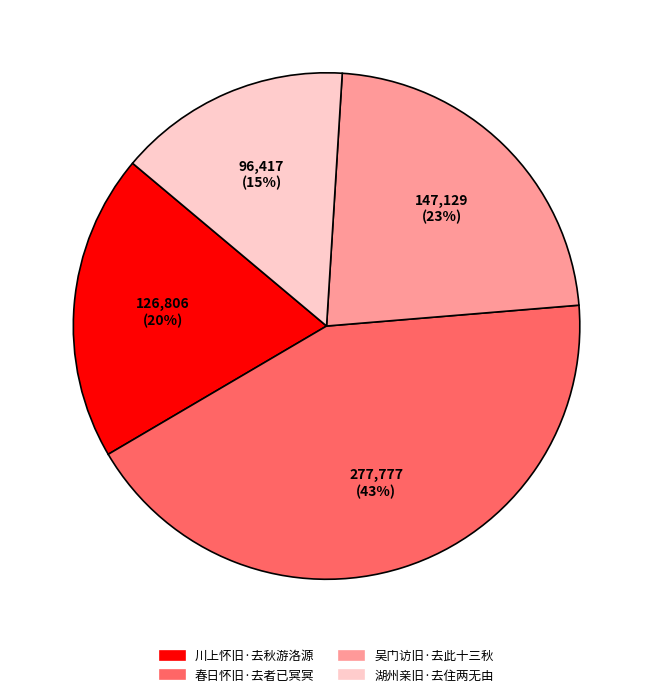

To the nearest percent, what is the combined percentage of 吴门访旧·去此十三秋 and 湖州亲旧·去住两无由?

38%